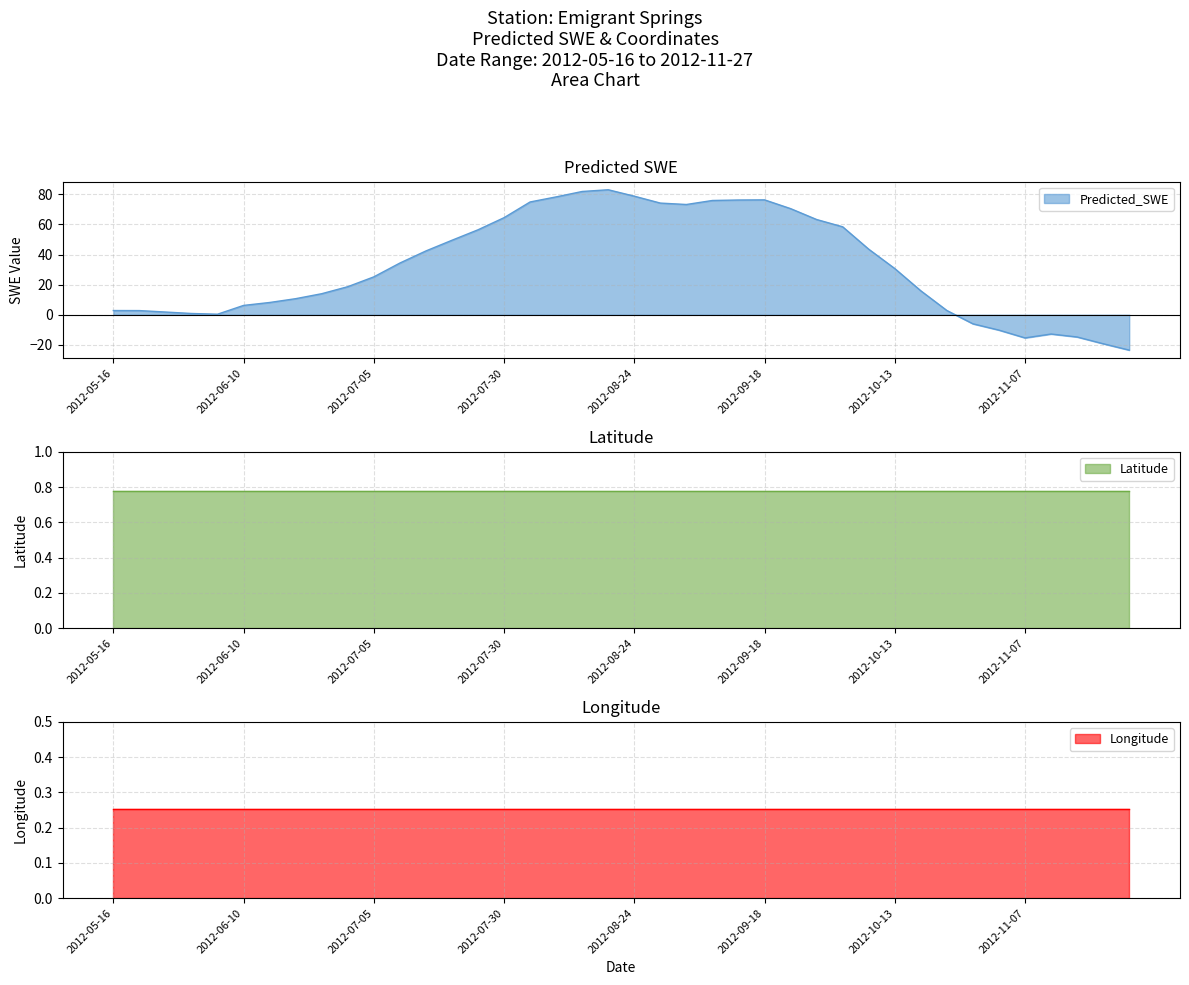

What is the label of the 36th point from the left?

2012-11-07